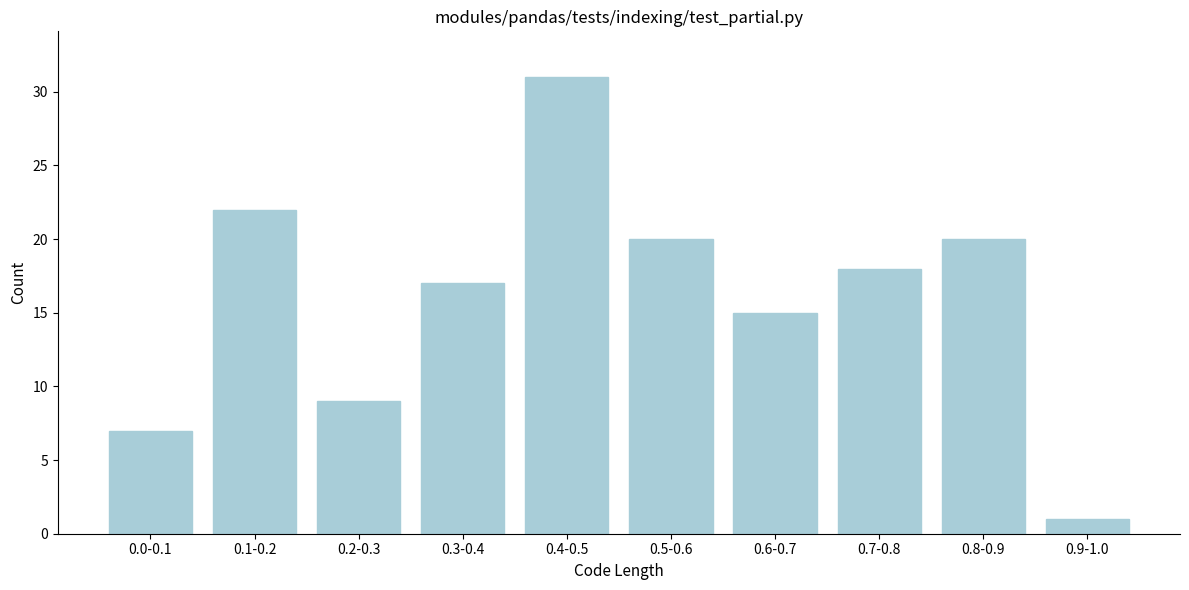

Reading right to left, what are all the values shown in this chart?

1	20	18	15	20	31	17	9	22	7